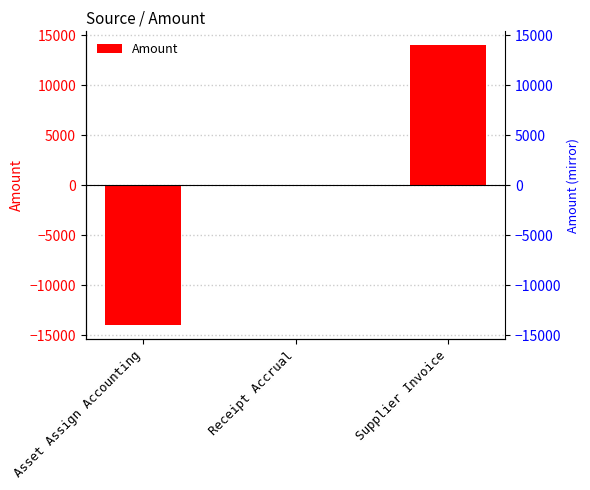

What is the maximum value shown in the chart?

14003.9